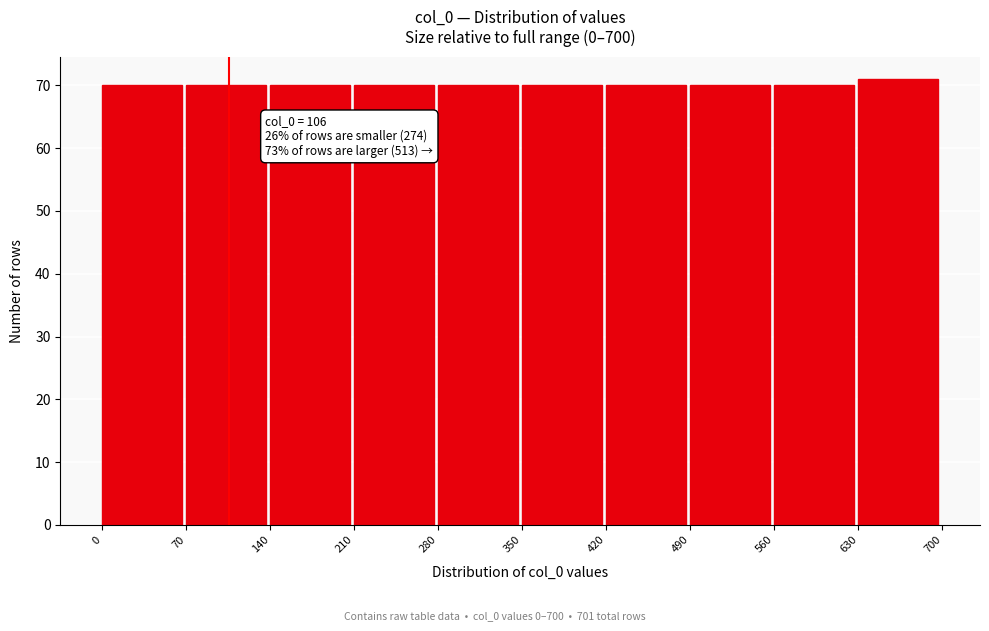

Which range on the x-axis has the tallest bar?

630 to 700